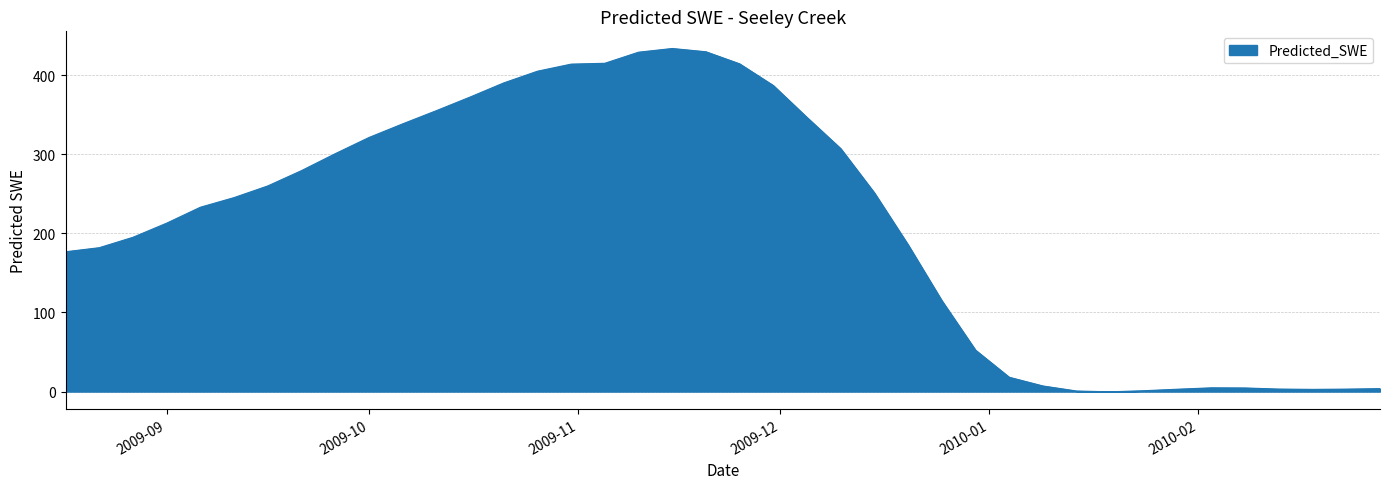

What is the difference between the maximum and minimum values?

434.1